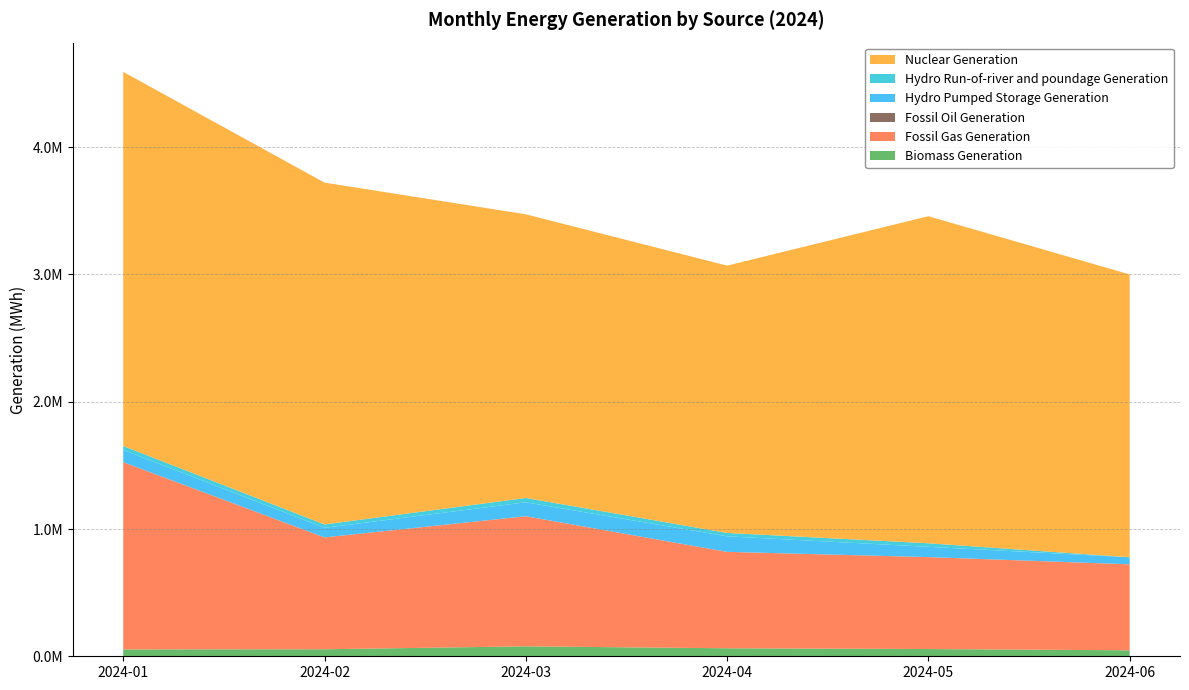

Reading left to right, what are all the values shown in this chart?

Biomass Generation: 2024-01=53777	2024-02=55198	2024-03=78064	2024-04=62896	2024-05=56879	2024-06=46838
Fossil Gas Generation: 2024-01=1471481	2024-02=878728	2024-03=1022066	2024-04=757475	2024-05=722358	2024-06=675714
Fossil Oil Generation: 2024-01=59	2024-02=22	2024-03=173	2024-04=52	2024-05=72	2024-06=79
Hydro Pumped Storage Generation: 2024-01=95860	2024-02=75273	2024-03=109329	2024-04=122109	2024-05=80677	2024-06=55232
Hydro Run-of-river and poundage Generation: 2024-01=30898	2024-02=26379	2024-03=34201	2024-04=26561	2024-05=27960	2024-06=91
Nuclear Generation: 2024-01=2939849	2024-02=2685913	2024-03=2228804	2024-04=2100181	2024-05=2569664	2024-06=2222166